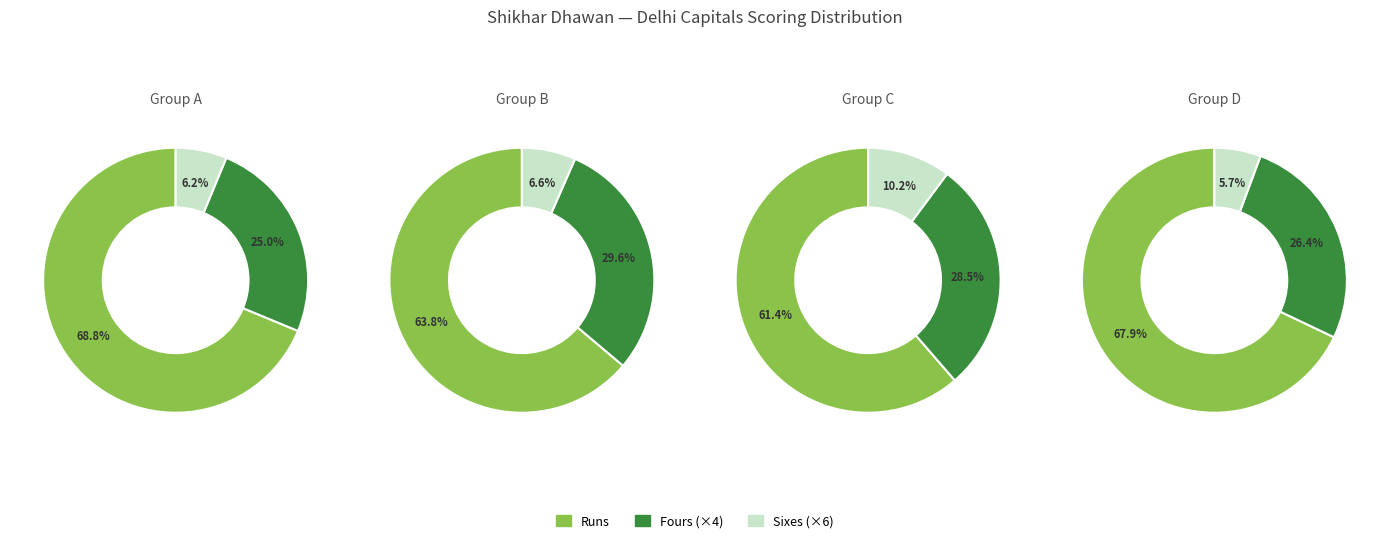

How much of the chart is everything except 14?

100.0%